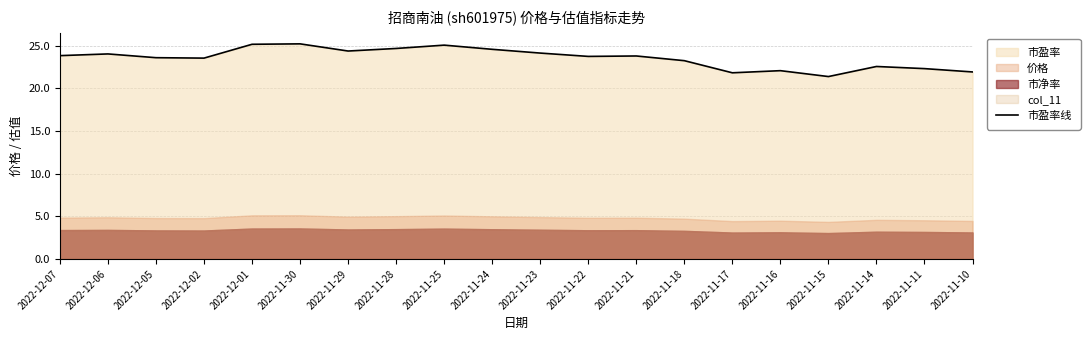

Approximately how many times larger is the value at 2022-11-15 compared to 2022-12-06?

0.9